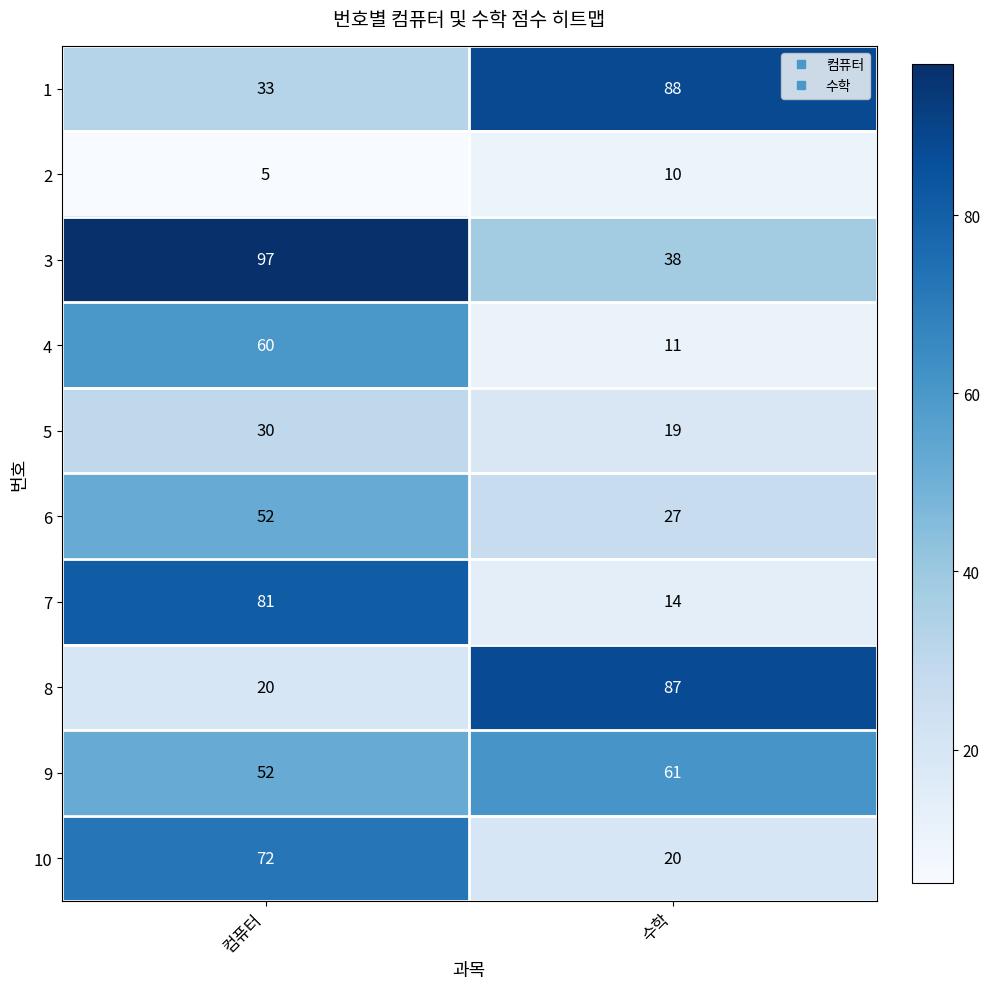

True or false: 7 has a value of 19 at 수학.

False